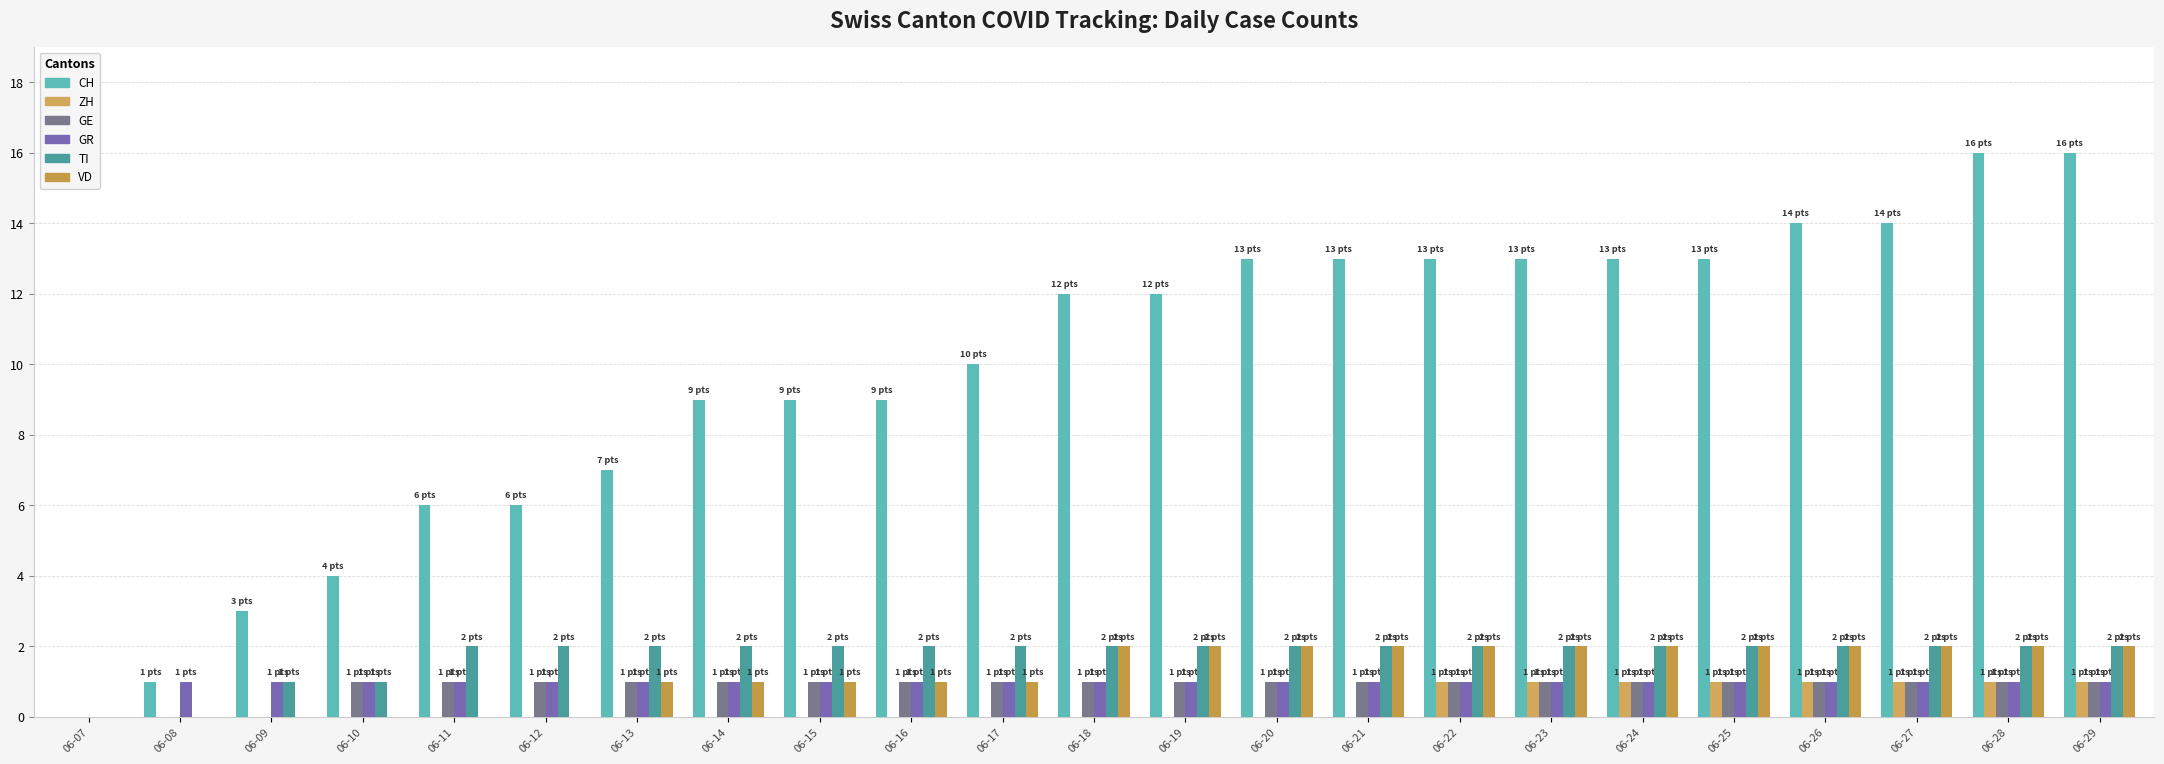

What value does the CH series have at 06-16, to the nearest 5?

10